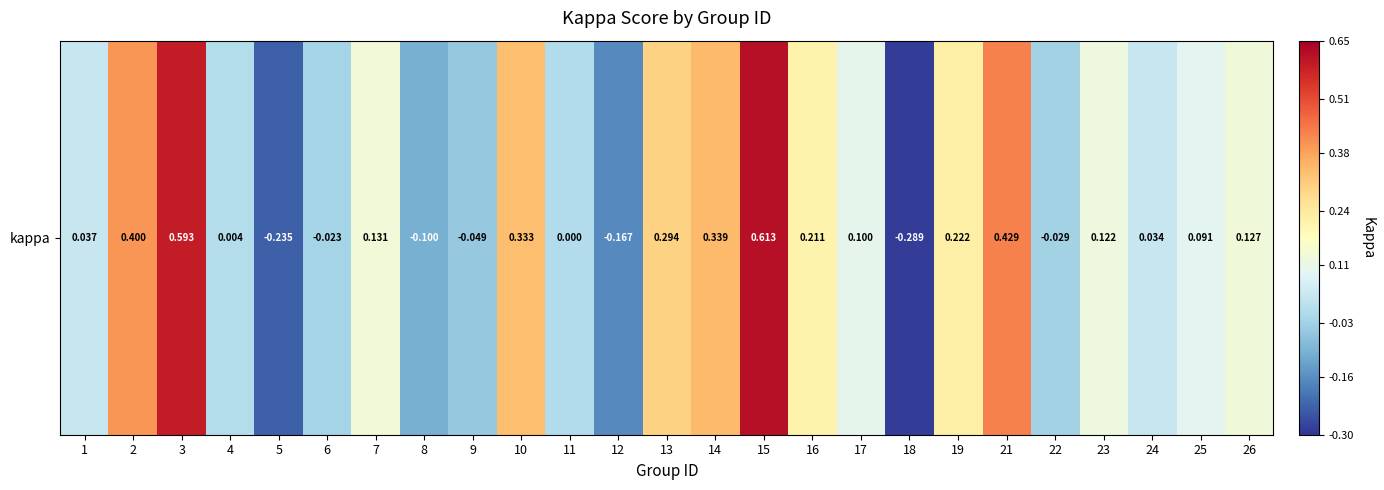

Which has a higher value, 6 or 9?

6